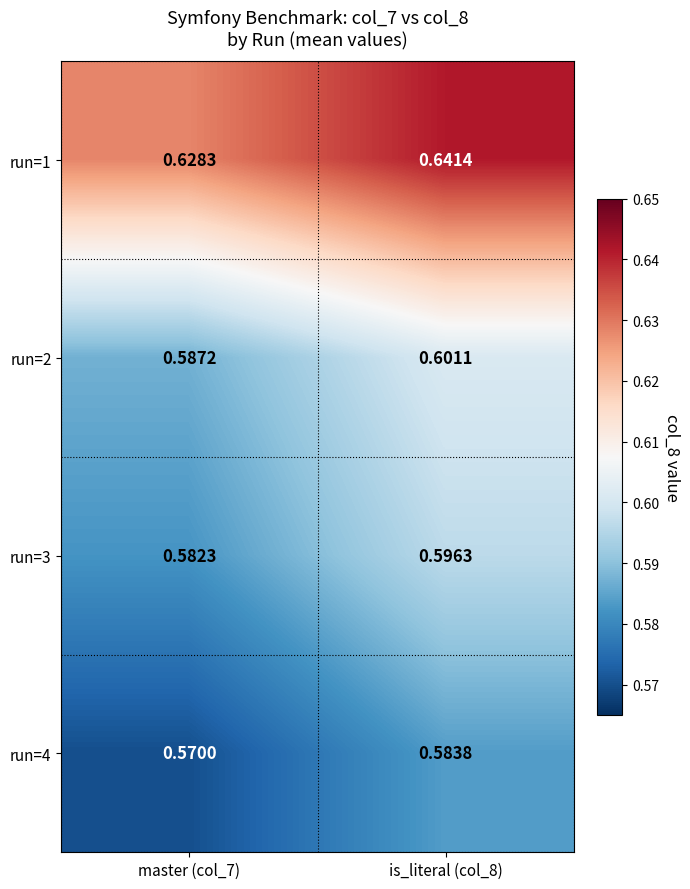

How many distinct data groups are displayed?

4